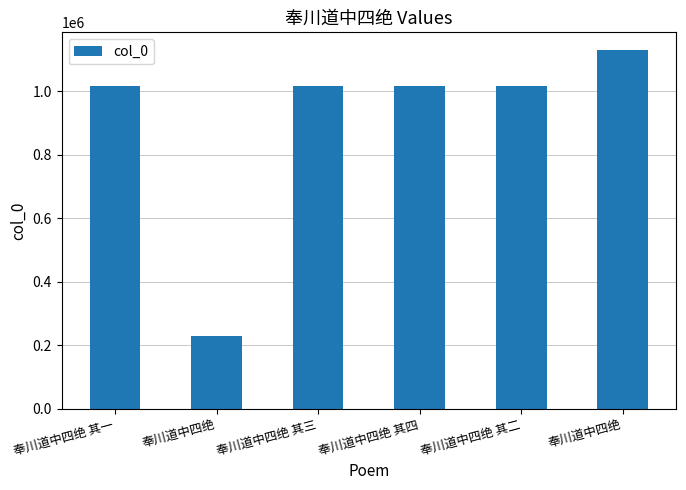

What is the sum of the values at 奉川道中四绝 and 奉川道中四绝?

1358643